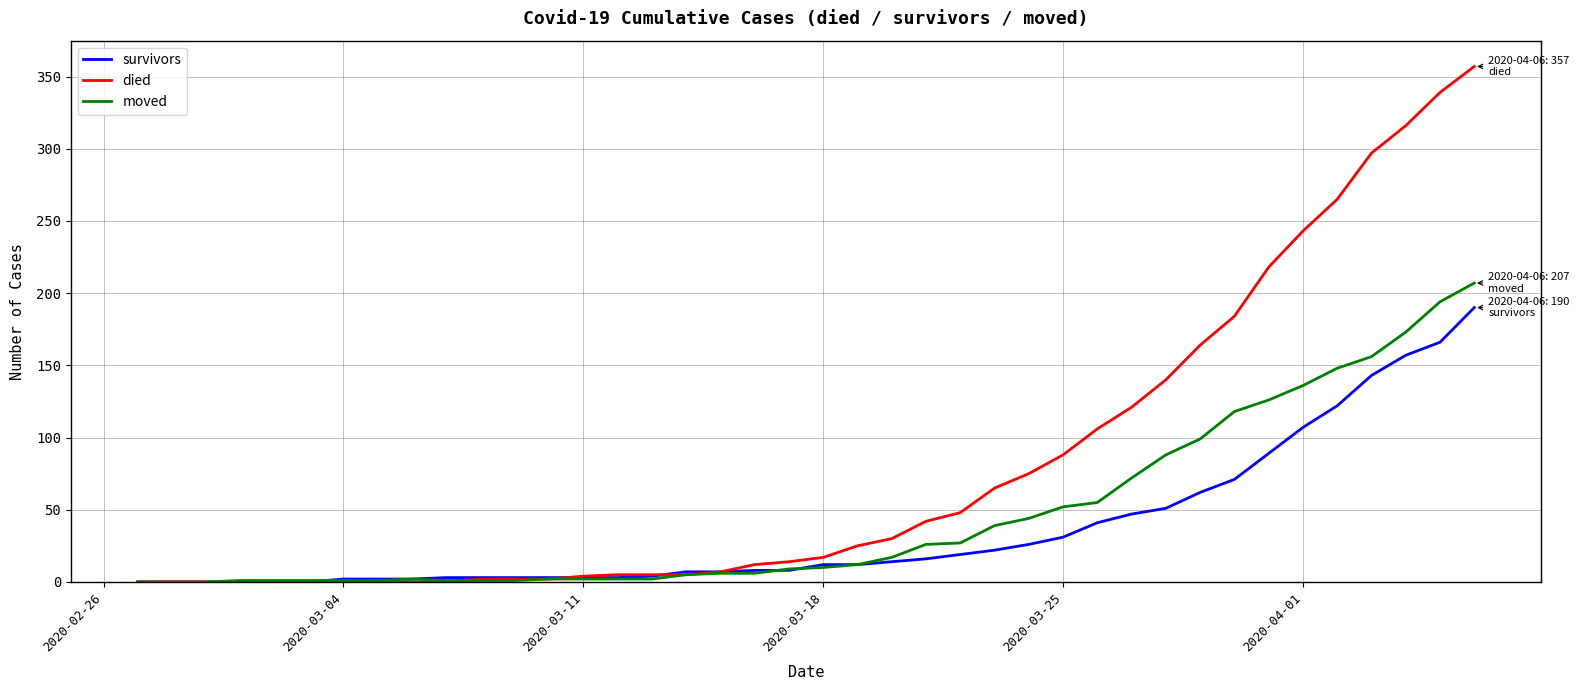

List the series in order of their overall mean, lowest first.

survivors, moved, died